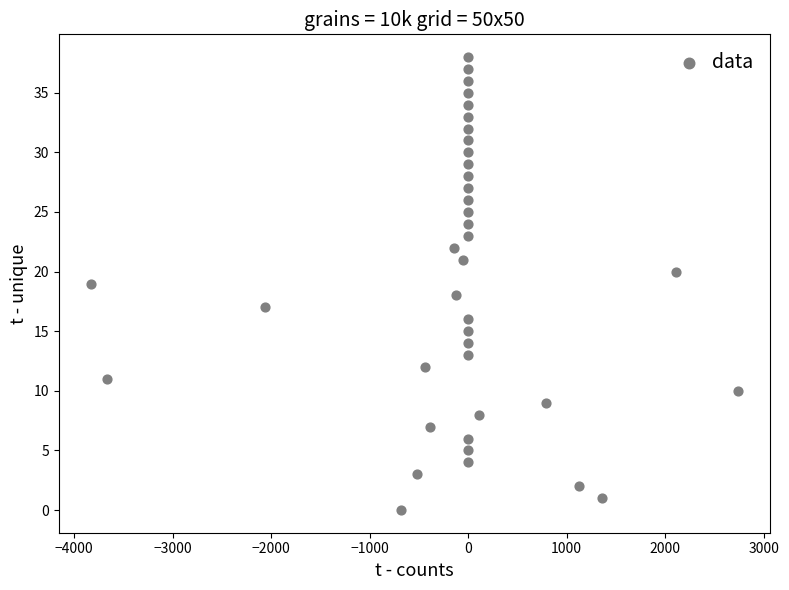

What is the range of Y values (max minus min)?

38